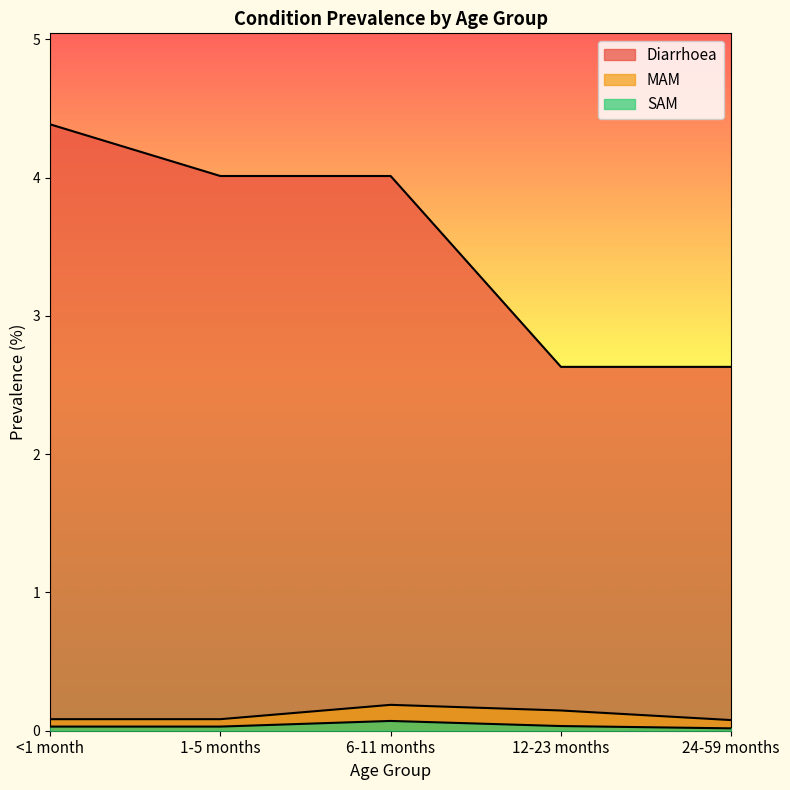

True or false: Diarrhoea has more than 0 points higher than both neighbors.

False